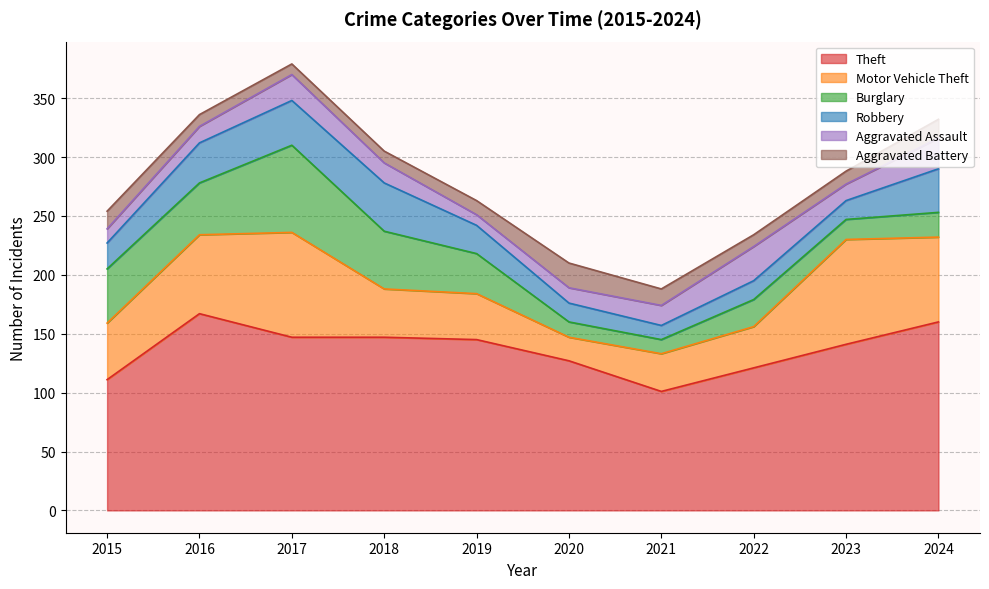

Which category has the highest value across all series?

2016